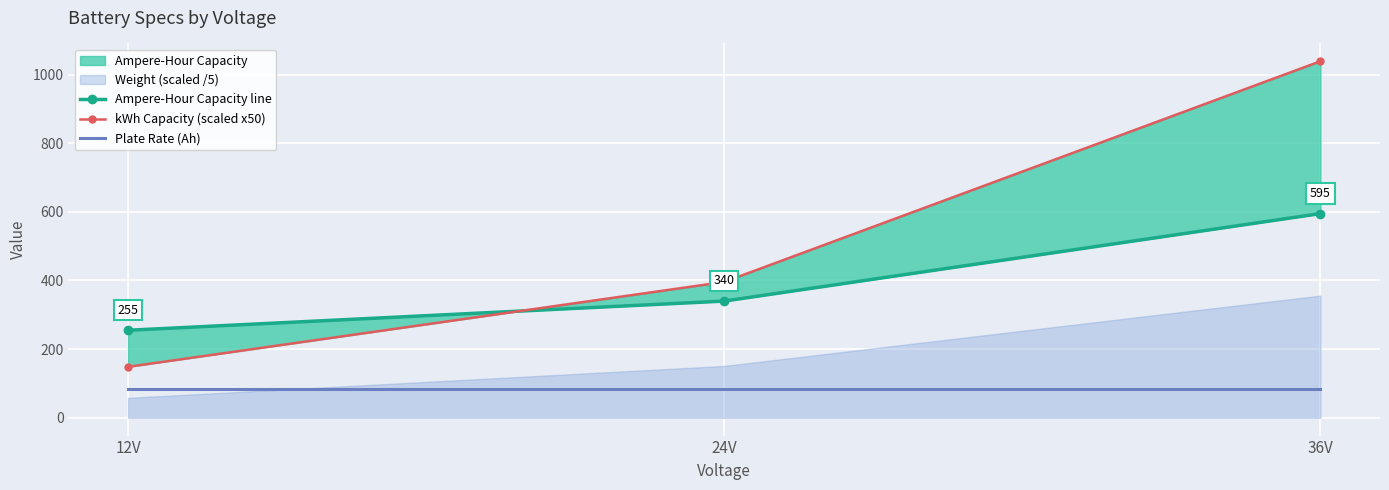

What position from the left is 24V?

2